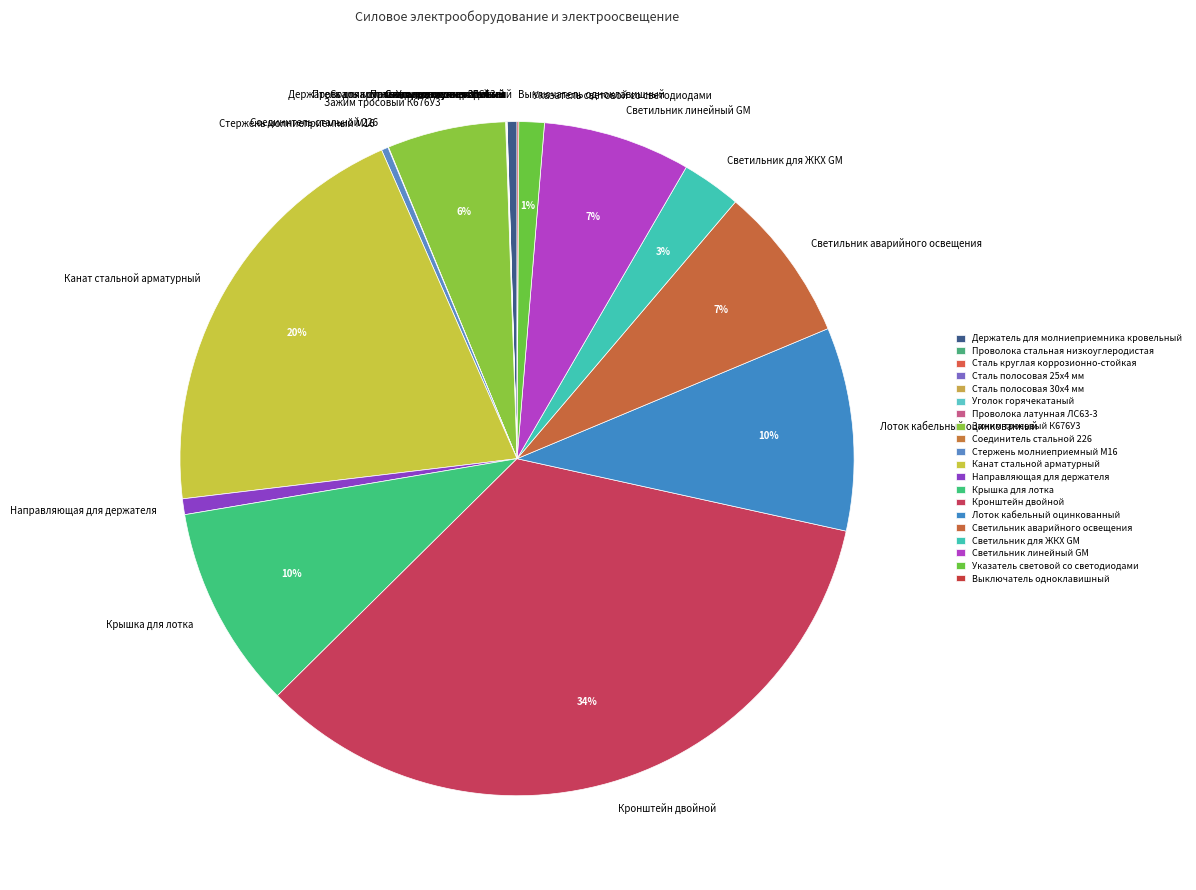

To the nearest percent, what percentage of the pie is Светильник линейный GM?

7%